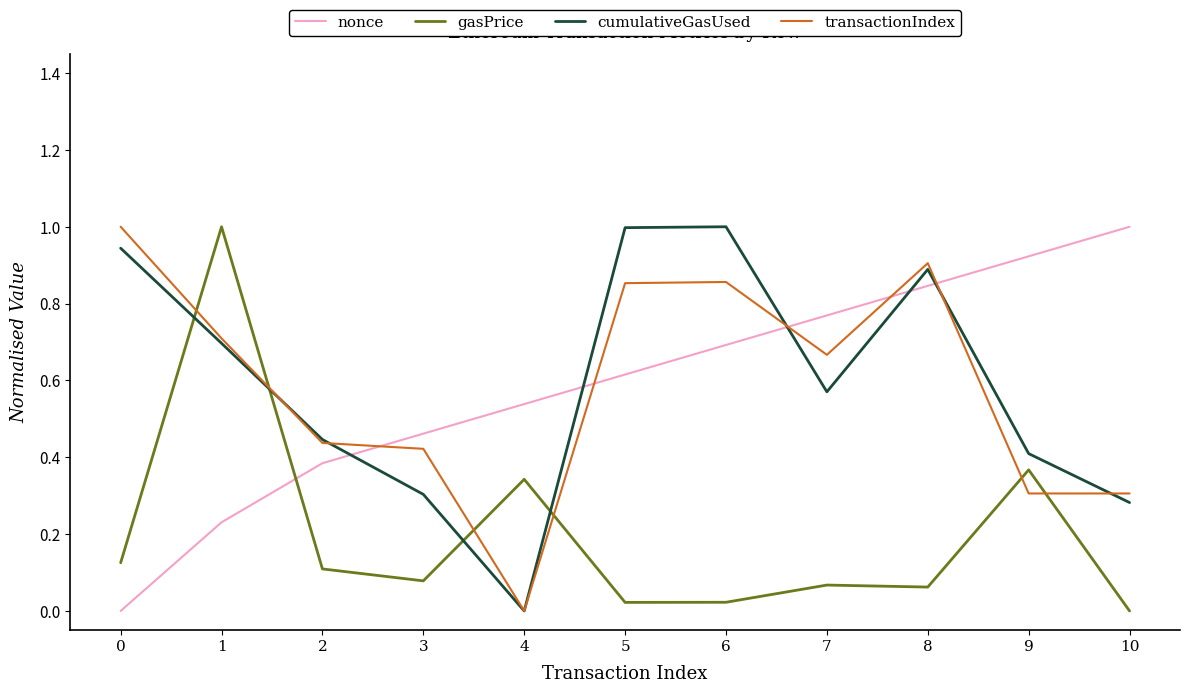

The transactionIndex series shows 0.1 at 9. True or false?

False